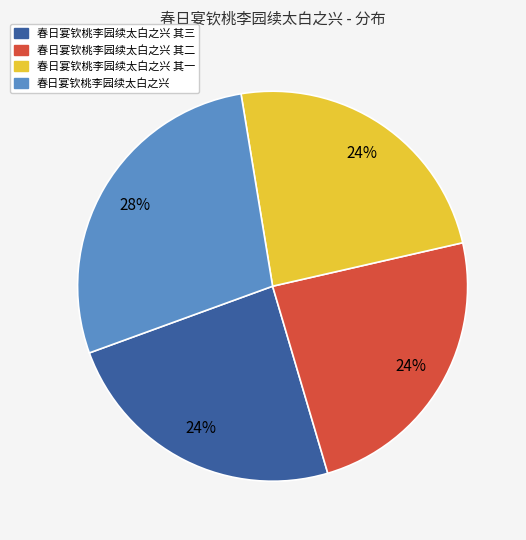

To the nearest percent, what percentage of the pie is 春日宴钦桃李园续太白之兴?

28%